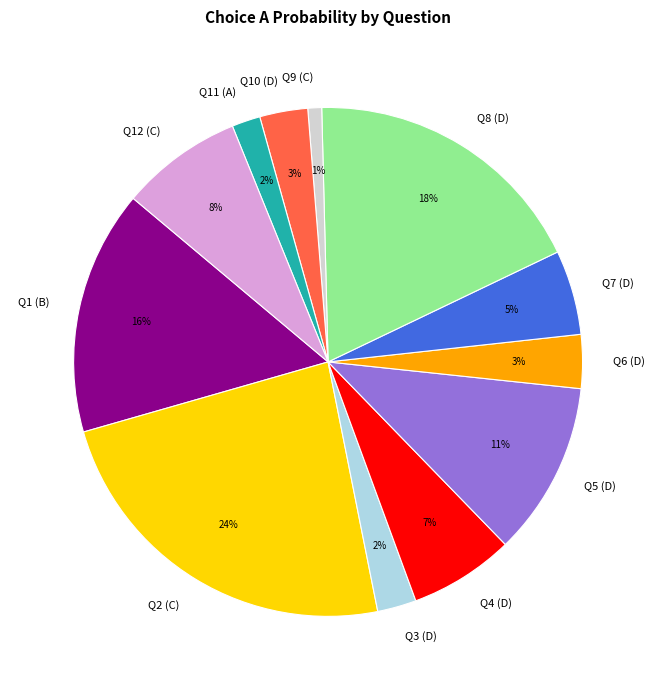

Is the sum of Q2 (C) and Q7 (D) greater than half?

No